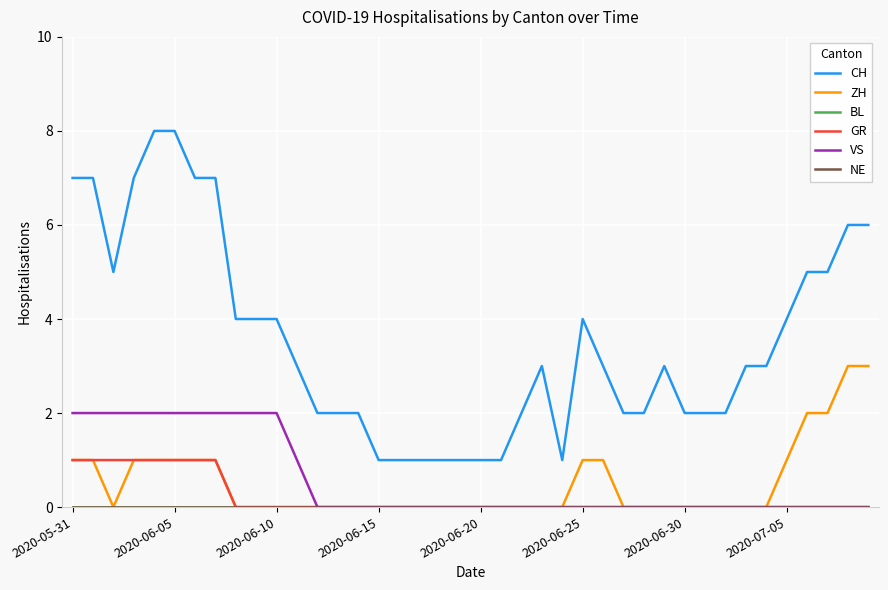

True or false: ZH has more than 1 interior local peaks.

False